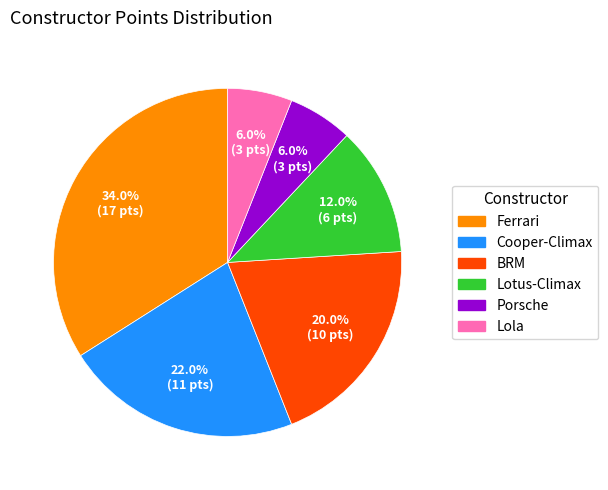

Is the sum of Porsche and Lotus-Climax greater than half?

No